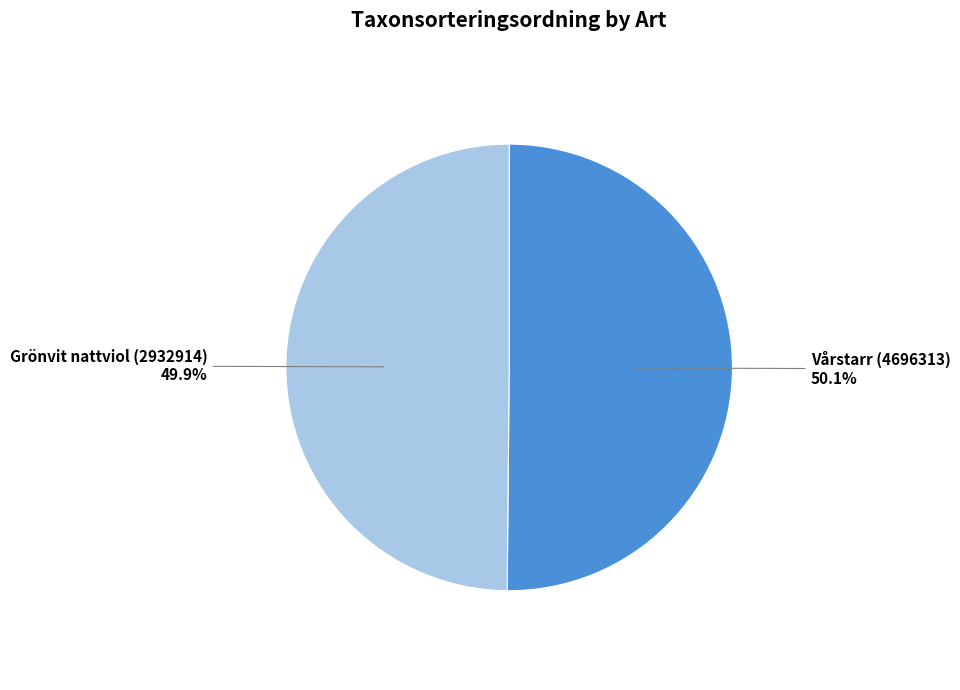

Is it true that Vårstarr (4696313) is 50% of the pie?

True